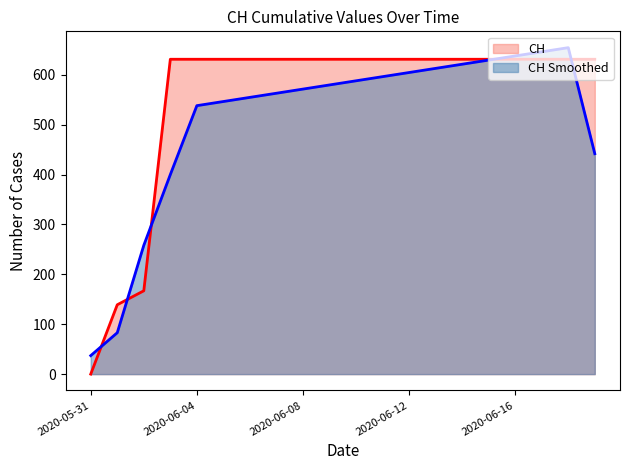

Reading left to right, transcribe all the data shown in this chart.

0	139	167	631	631	631	631	631	631	631	631	631	631	631	631	631	631	631	631	631